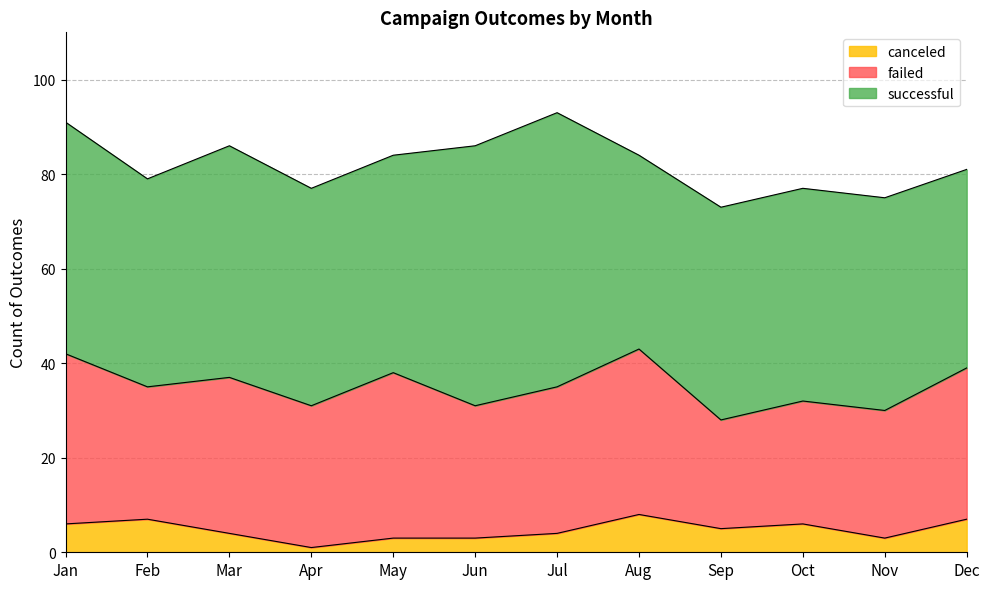

How many data points in canceled are less than 5?

6